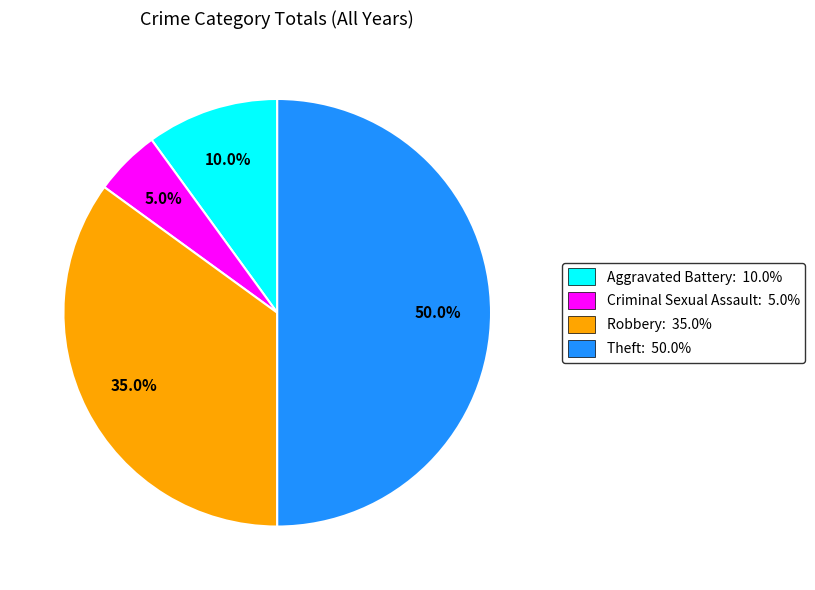

To the nearest percent, what is the difference between the largest and smallest slice percentages?

45%